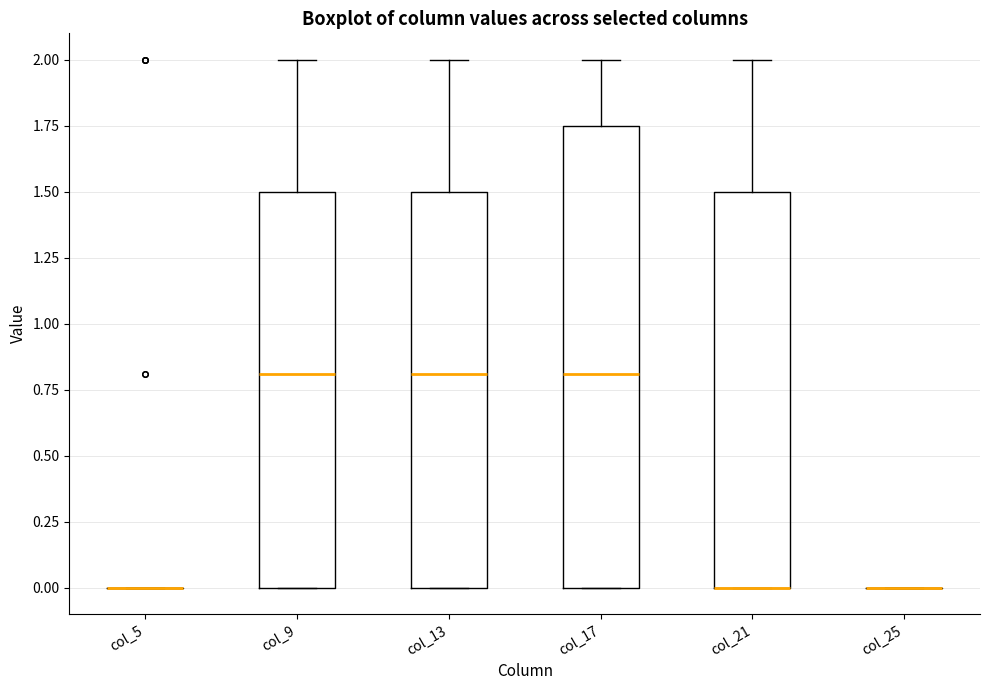

Reading left to right, transcribe this box plot: for each box, give where its median line is, the range the box spans, and where its two whiskers end, as read against the y-axis. The values are not printed on the chart, so give them approximately, as read against the axis.

col_5: box collapsed to a line at 0.00, whiskers 0.00 to 0.00
col_9: median 0.80, box 0.00 to 1.50, whiskers 0.00 to 2.00
col_13: median 0.80, box 0.00 to 1.50, whiskers 0.00 to 2.00
col_17: median 0.80, box 0.00 to 1.75, whiskers 0.00 to 2.00
col_21: median 0.00 (drawn on the box's lower edge), box 0.00 to 1.50, whiskers 0.00 to 2.00
col_25: box collapsed to a line at 0.00, whiskers 0.00 to 0.00